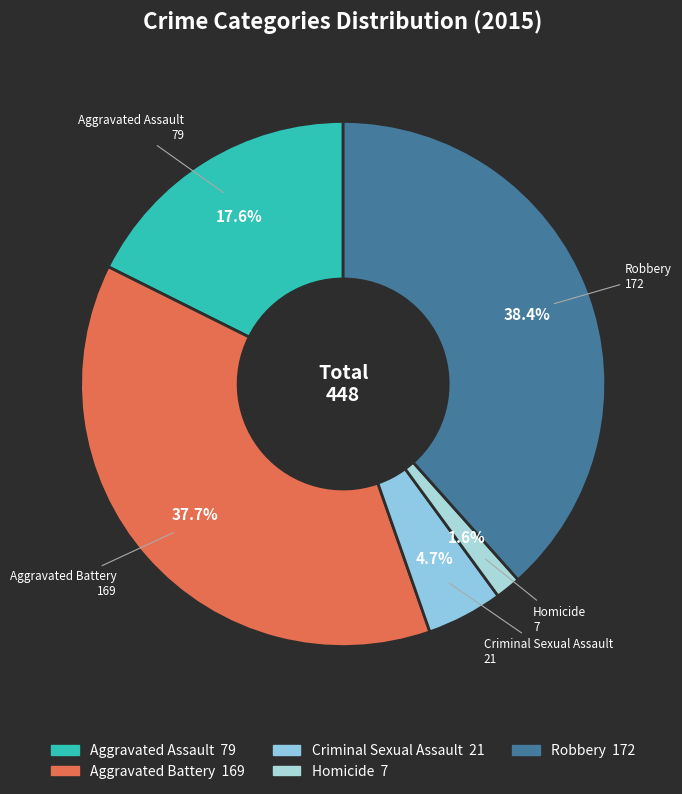

To the nearest percent, what is the difference between the Aggravated Battery and Robbery slice percentages?

1%